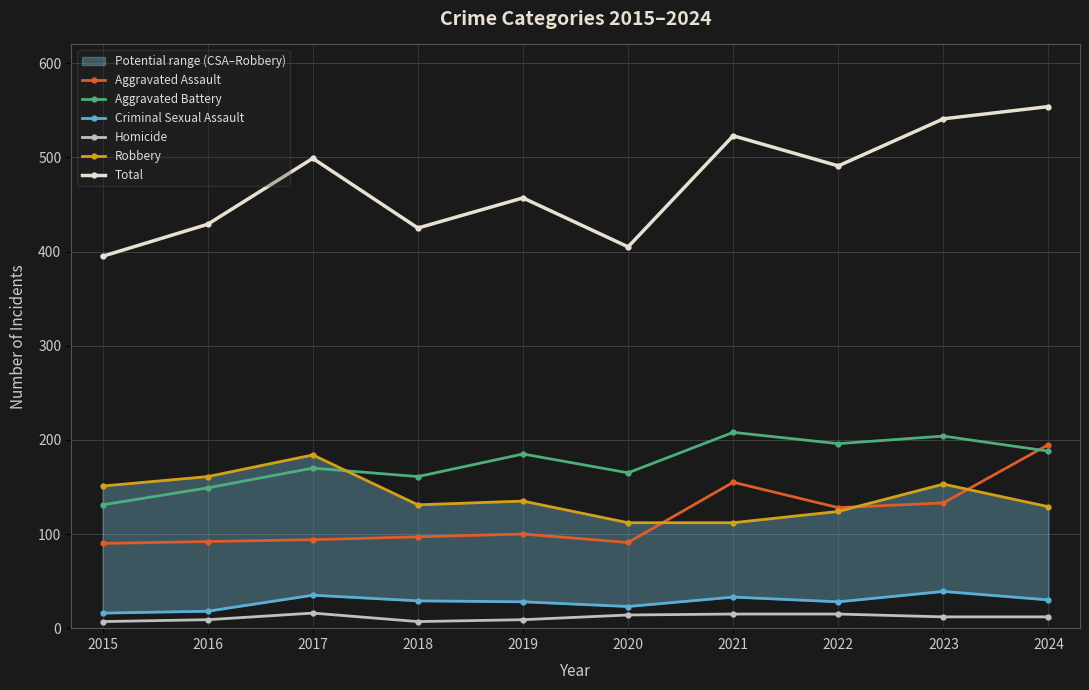

What are all the series names shown in the legend?

Aggravated Assault, Aggravated Battery, Criminal Sexual Assault, Homicide, Robbery, Total